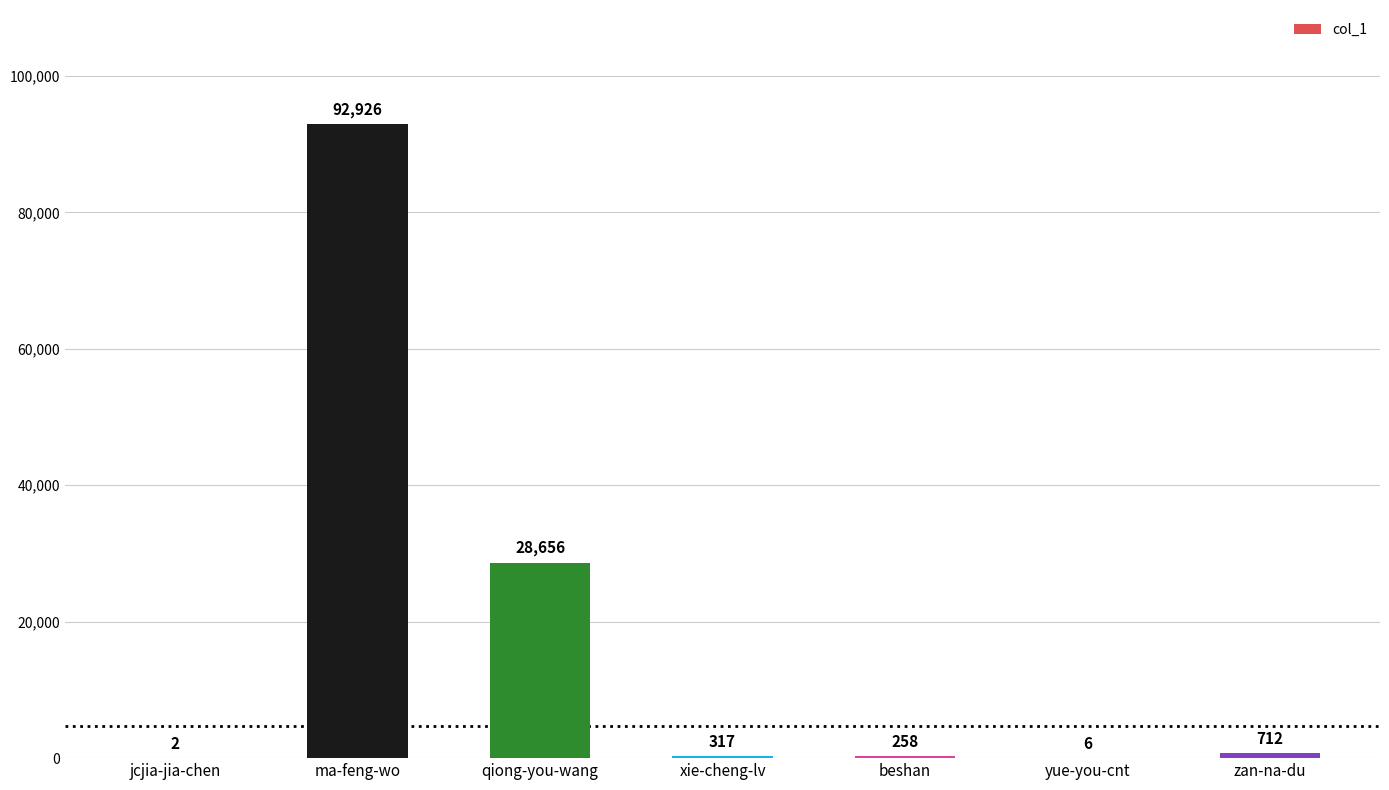

Reading right to left, extract all data points from this chart.

712	6	258	317	28656	92926	2